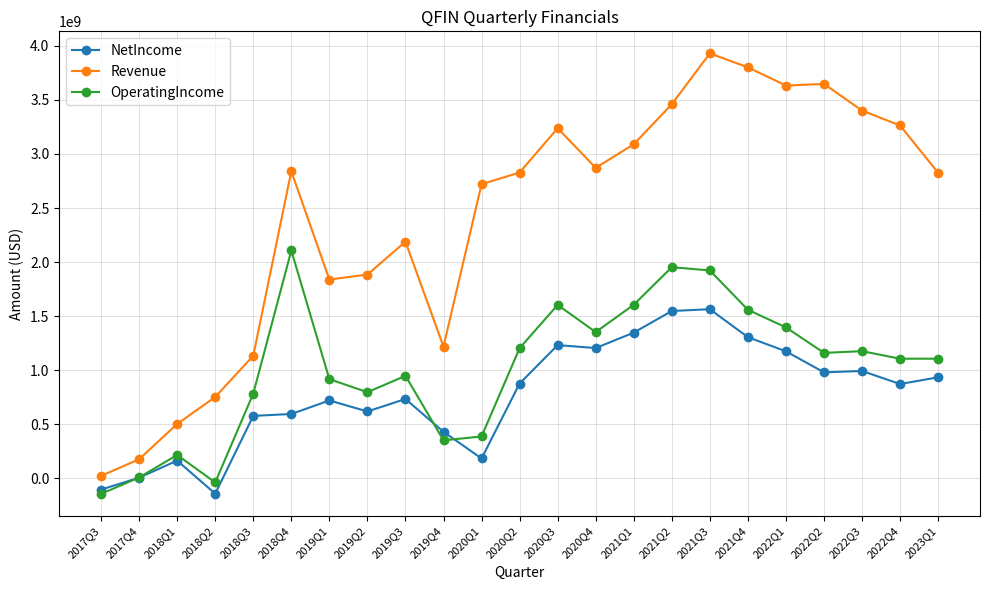

What position from the left is 2022Q1?

19